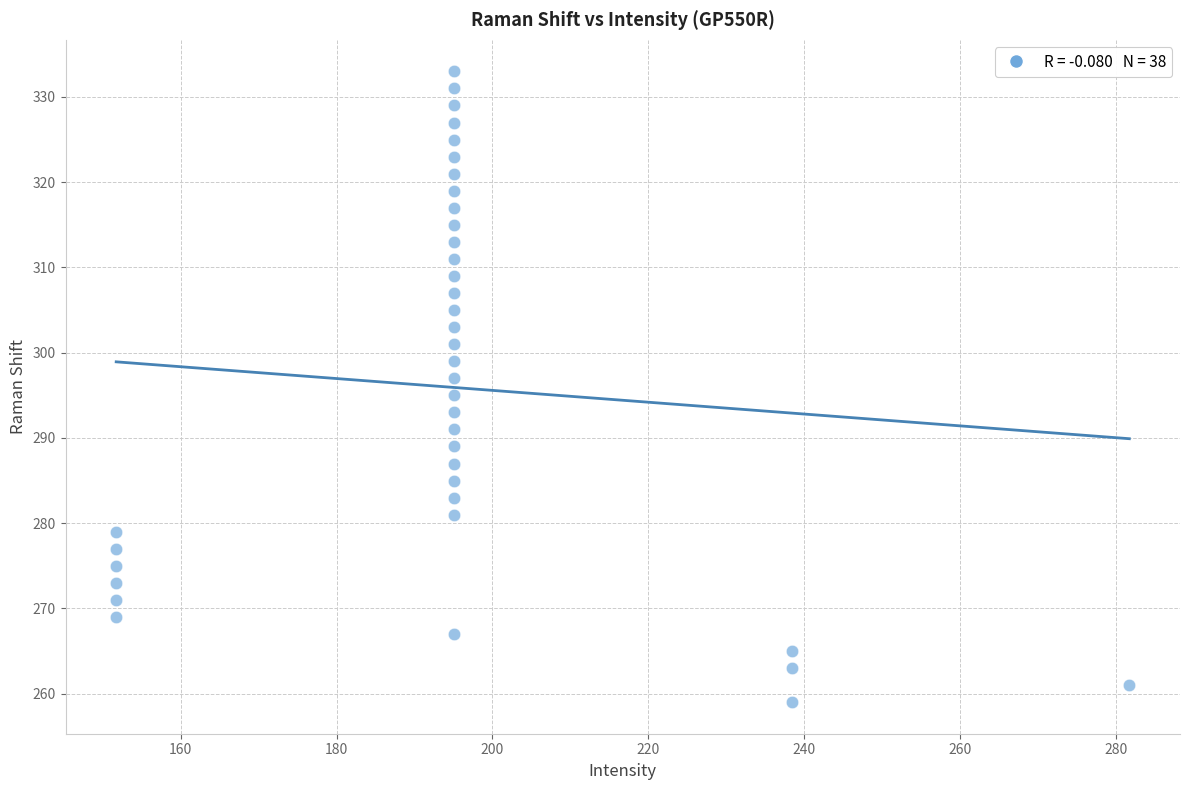

What is the range of Y values (max minus min)?

74